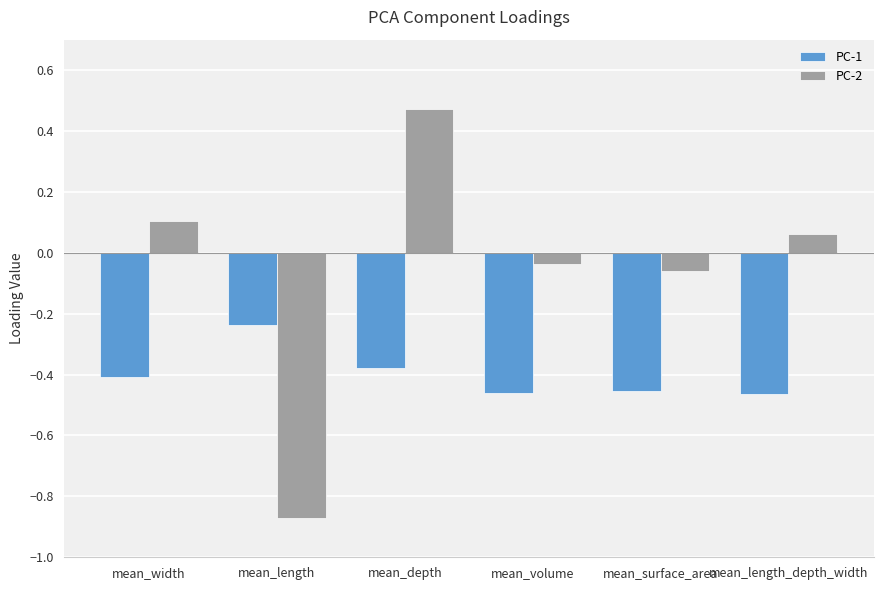

What are all the series names shown in the legend?

PC-1, PC-2